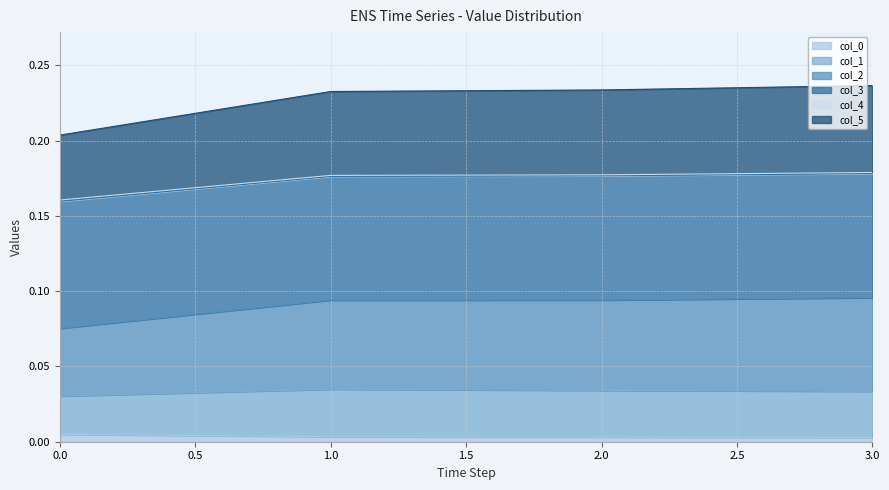

Which series has the widest spread of values?

col_2